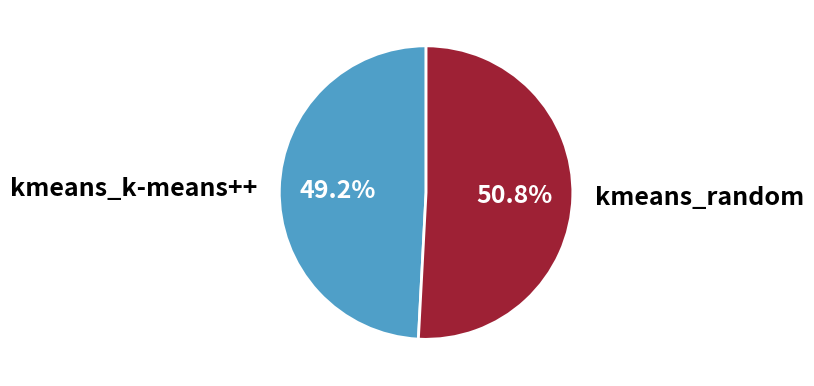

Which has a higher value, kmeans_k-means++ or kmeans_random?

kmeans_random